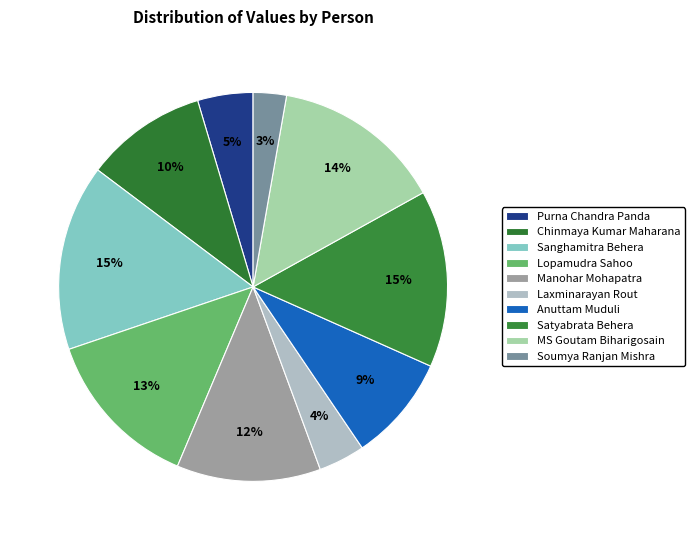

What is the ratio of the value at MS Goutam Biharigosain to the value at Lopamudra Sahoo?

1.1